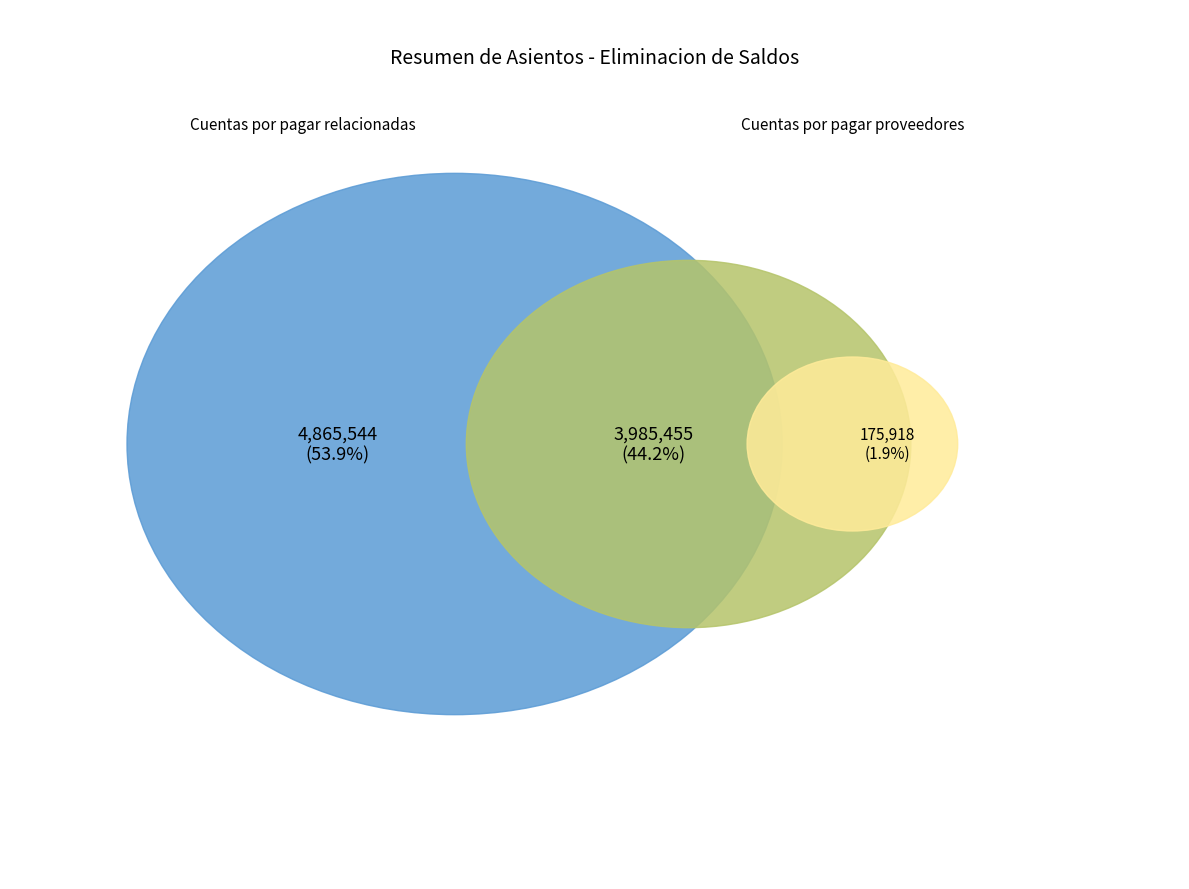

Count the number of slices in the pie.

3